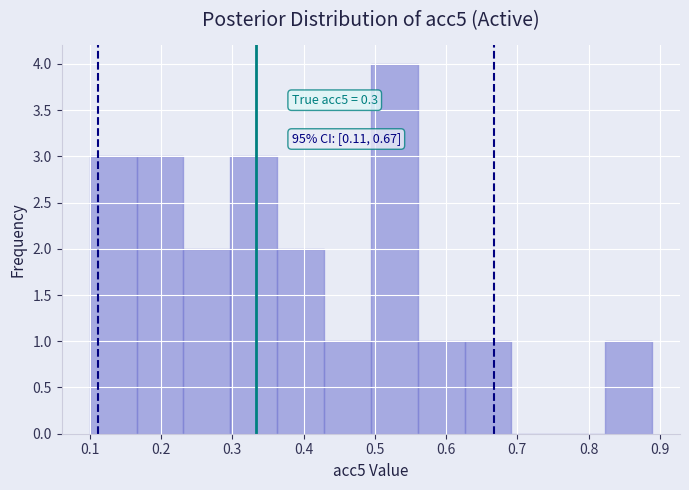

Which range on the x-axis has the tallest bar?

0.49 to 0.56